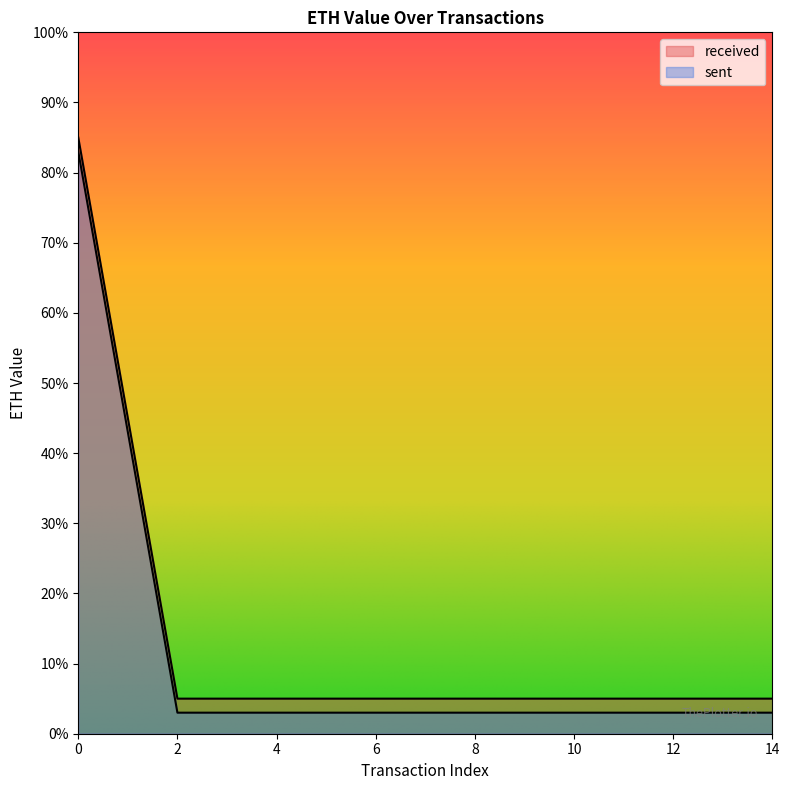

Is it true that received equals 5.0 at 14?

True